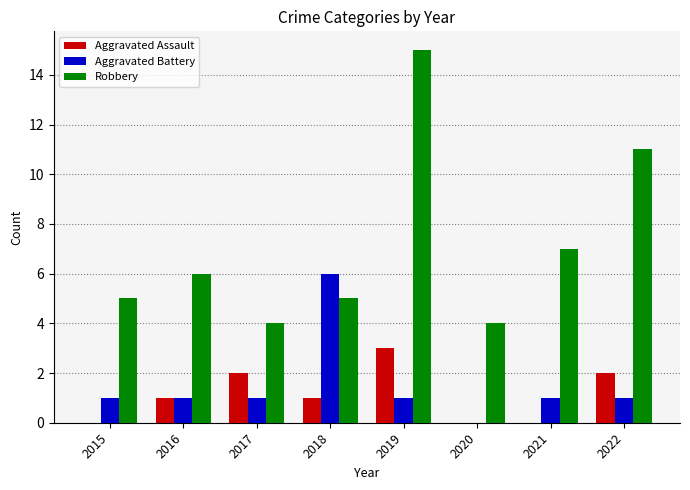

Is it true that Aggravated Battery equals 0 at 2022?

False